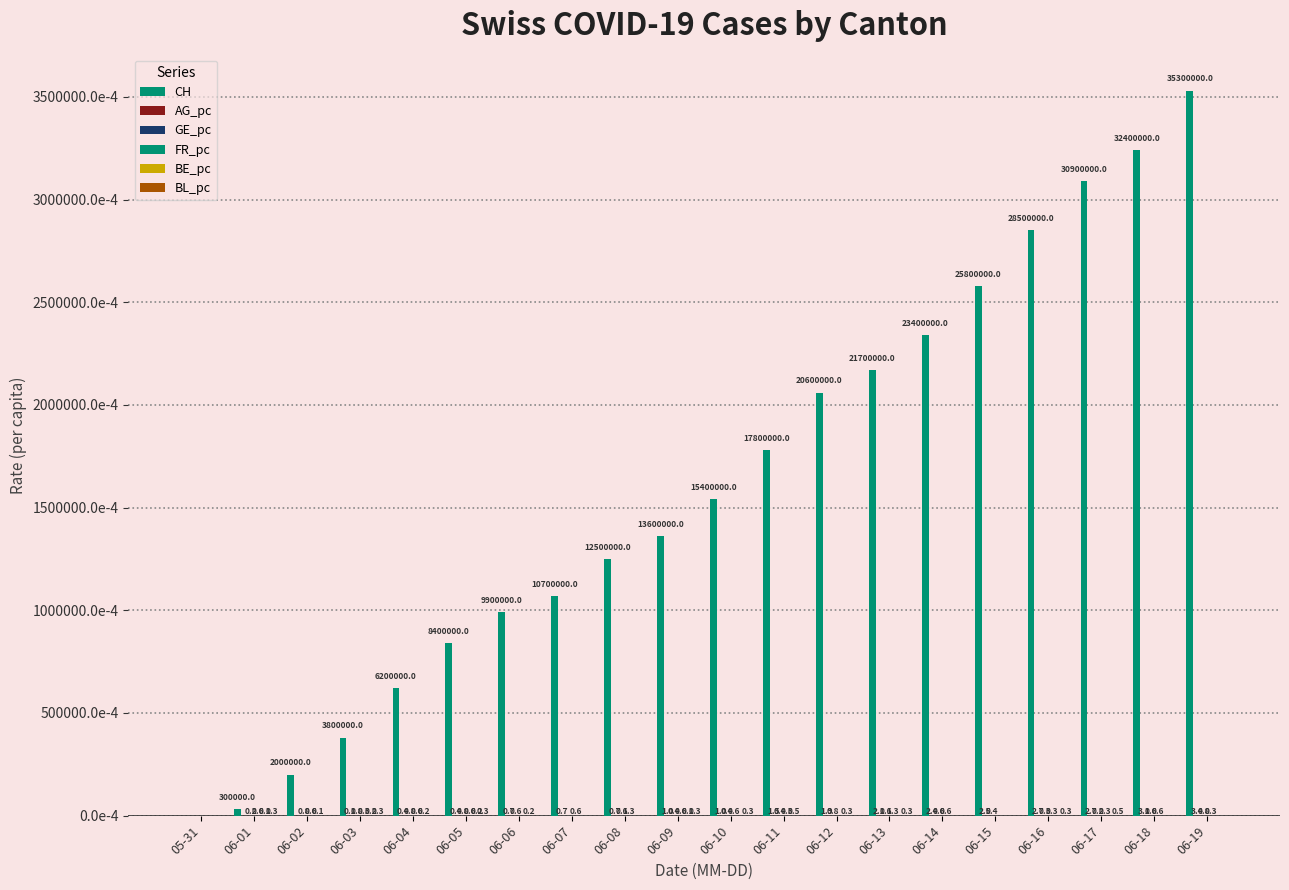

Does the chart contain stacked bars?

No